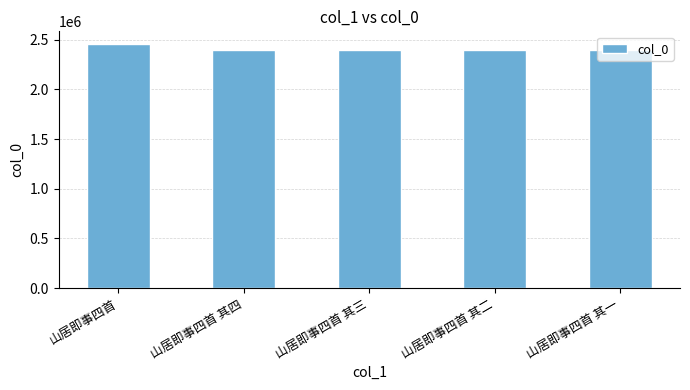

Which category has the highest value across all series?

山居即事四首